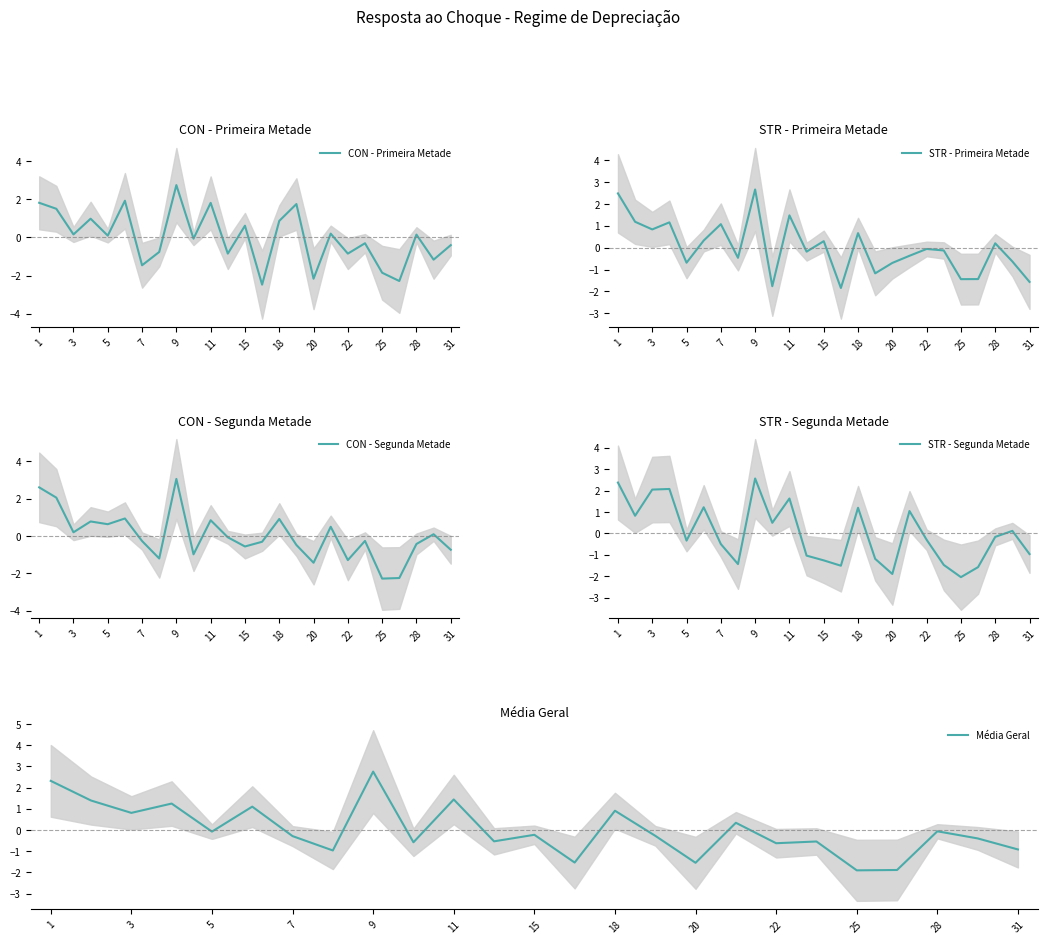

The CON - Segunda Metade series shows 1.7 at 20. True or false?

False